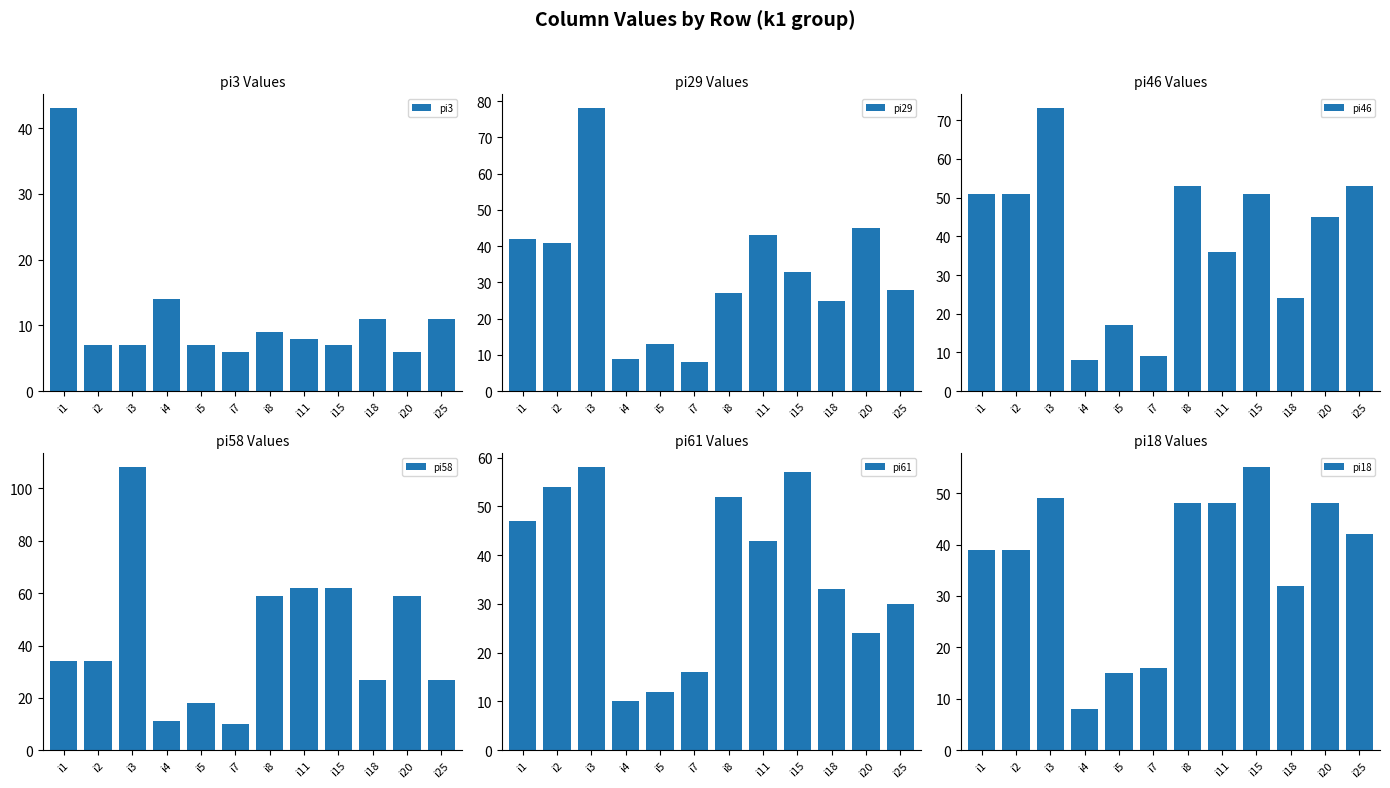

What is the difference between the highest and lowest values at i18?

22